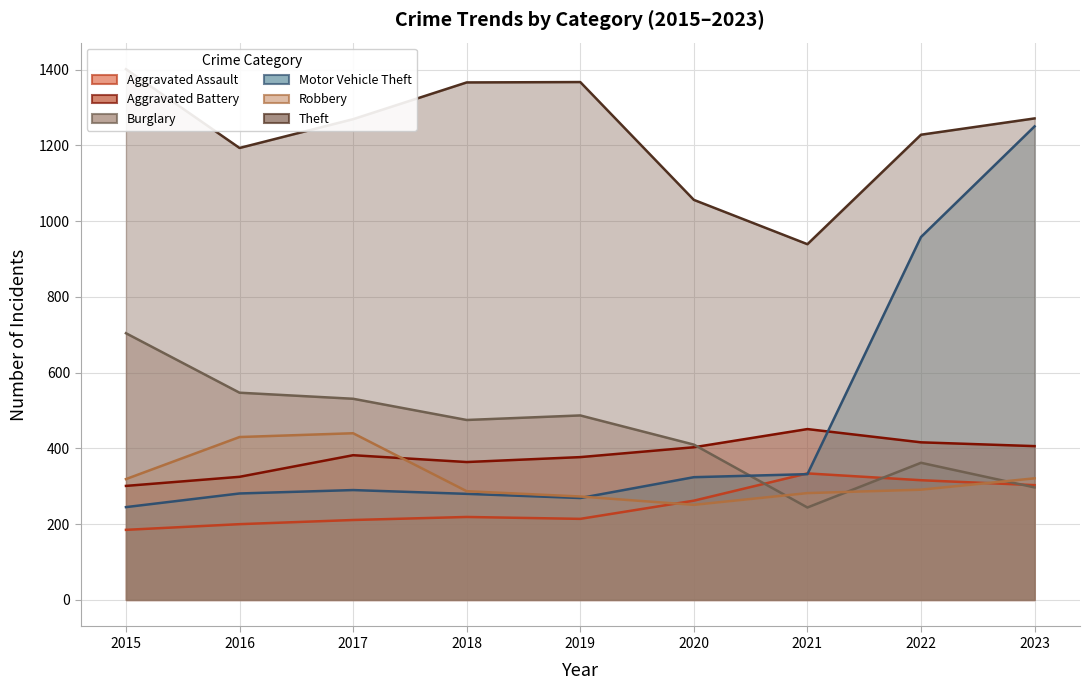

What is the difference between the highest and lowest values at 2021?

695